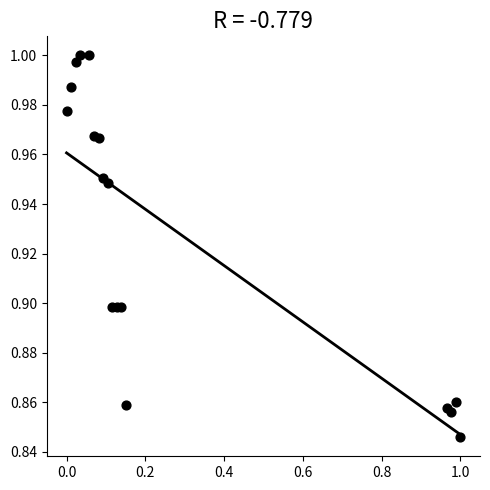

Count the number of points in this scatter plot.

17